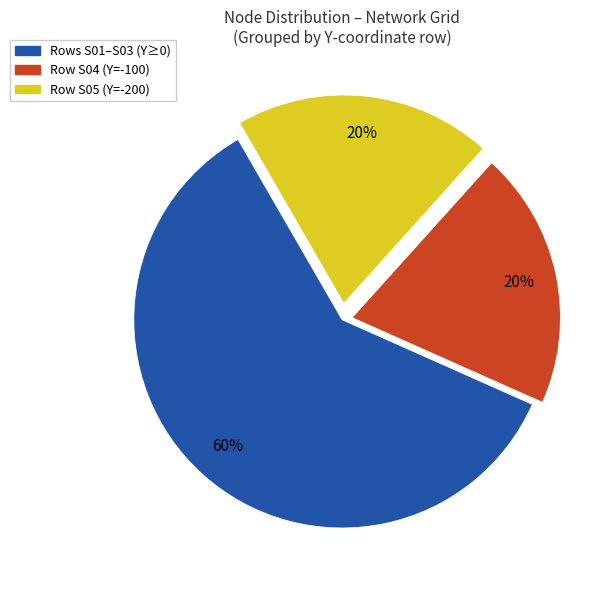

Count the number of slices in the pie.

3